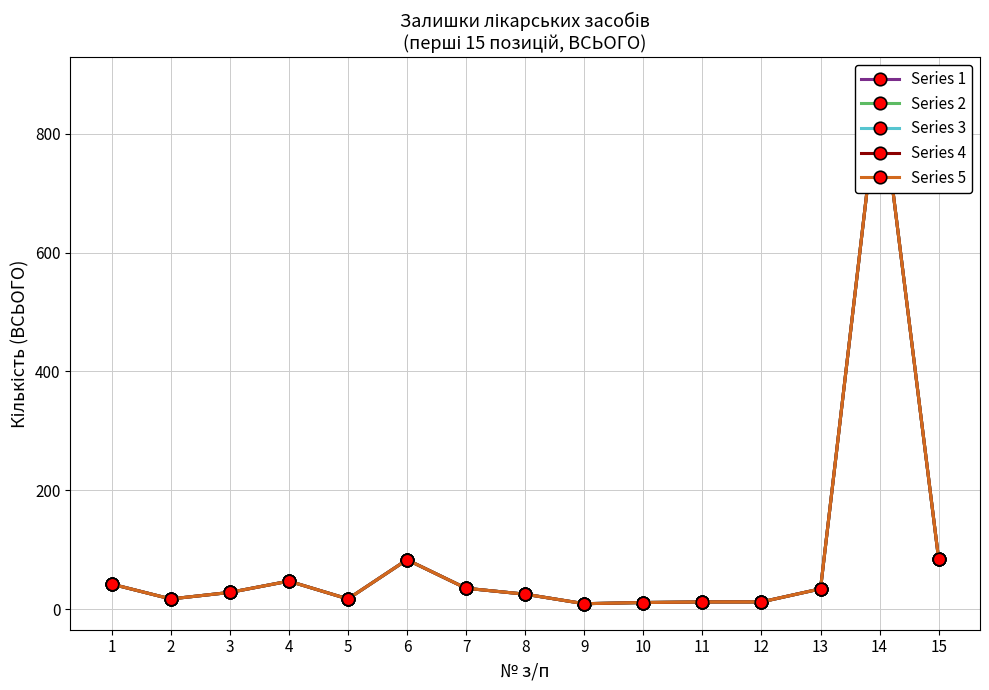

How many data points in Series 5 are above 28?

7